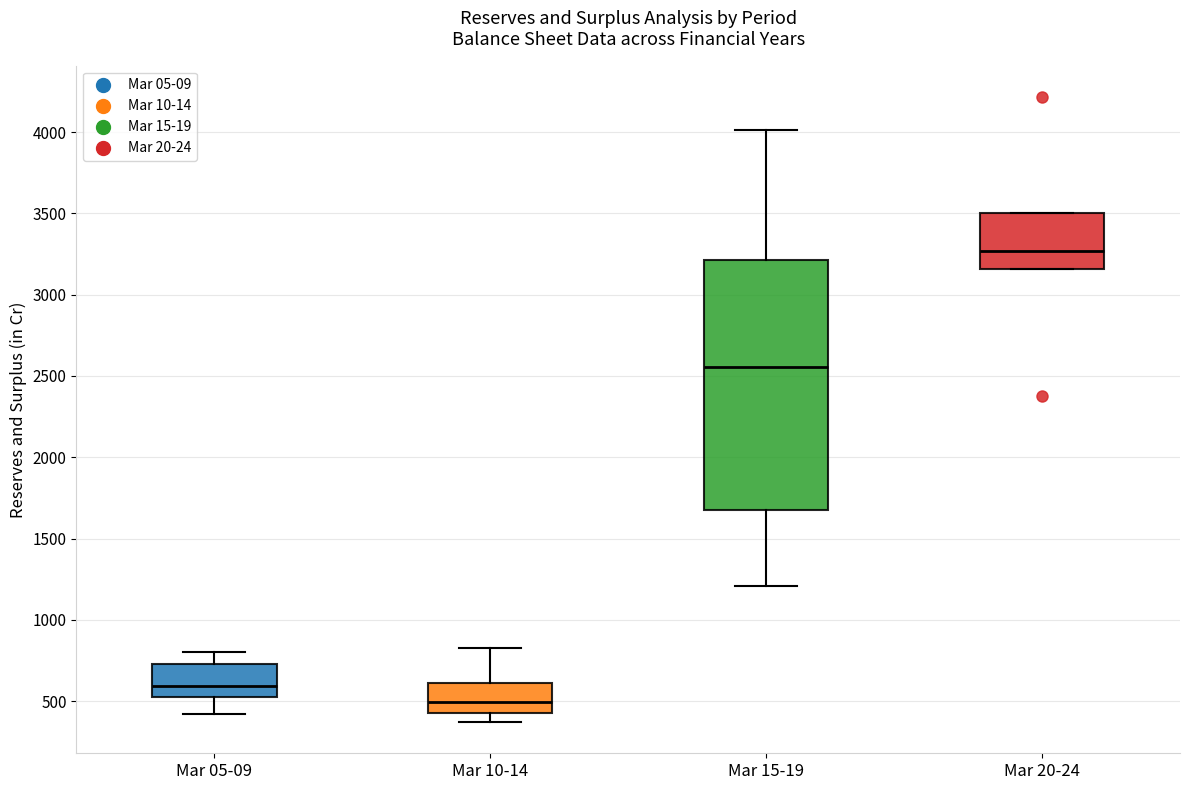

Which box is the tallest, from its lower edge to its upper edge?

Mar 15-19